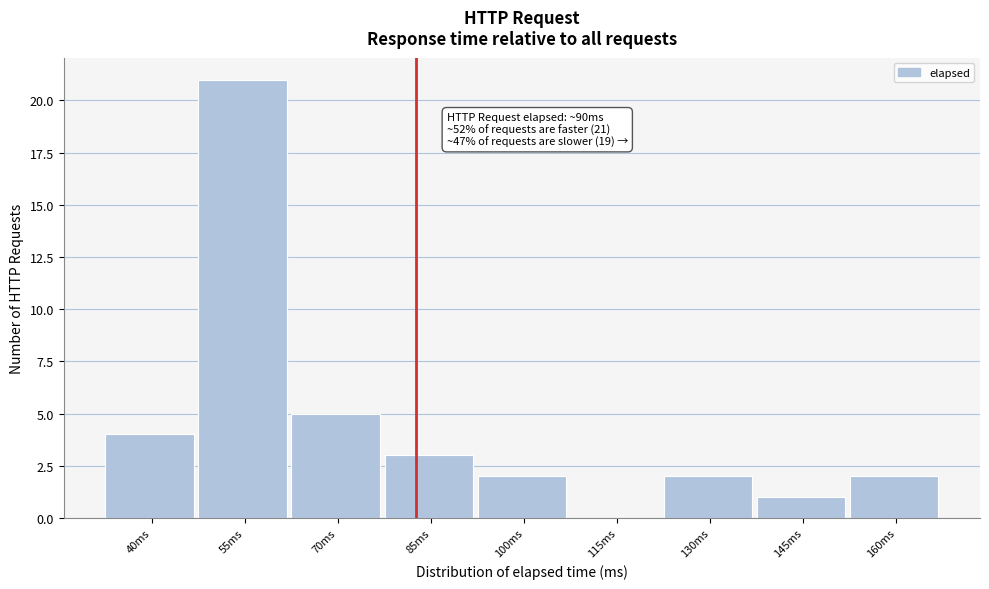

Reading left to right, transcribe all the data shown in this chart.

40ms=4	55ms=21	70ms=5	85ms=3	100ms=2	115ms=0	130ms=2	145ms=1	160ms=2